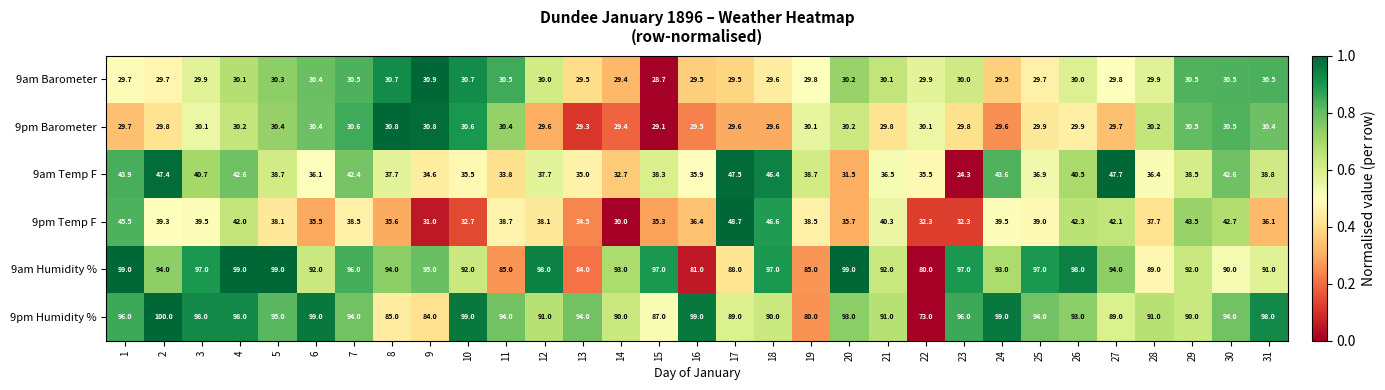

Which series has the widest spread of values?

9pm Humidity %